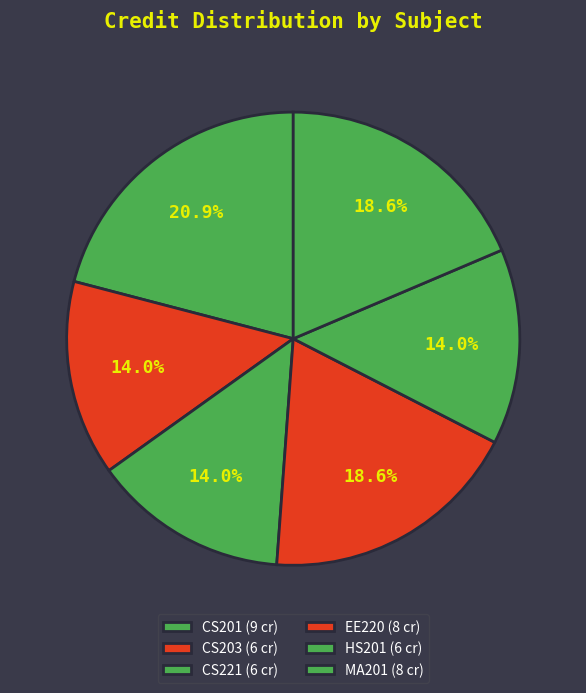

The CS201 slice represents 3% of the pie. True or false?

False